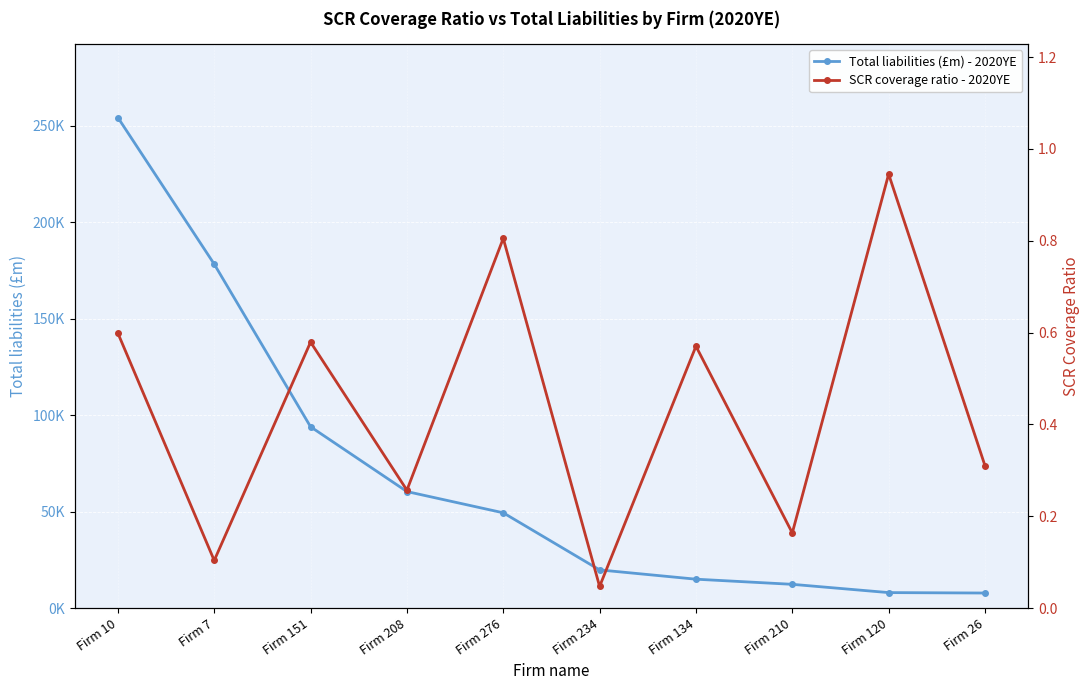

True or false: Total liabilities (£m) - 2020YE has a value of 19797.0 at Firm 234.

True